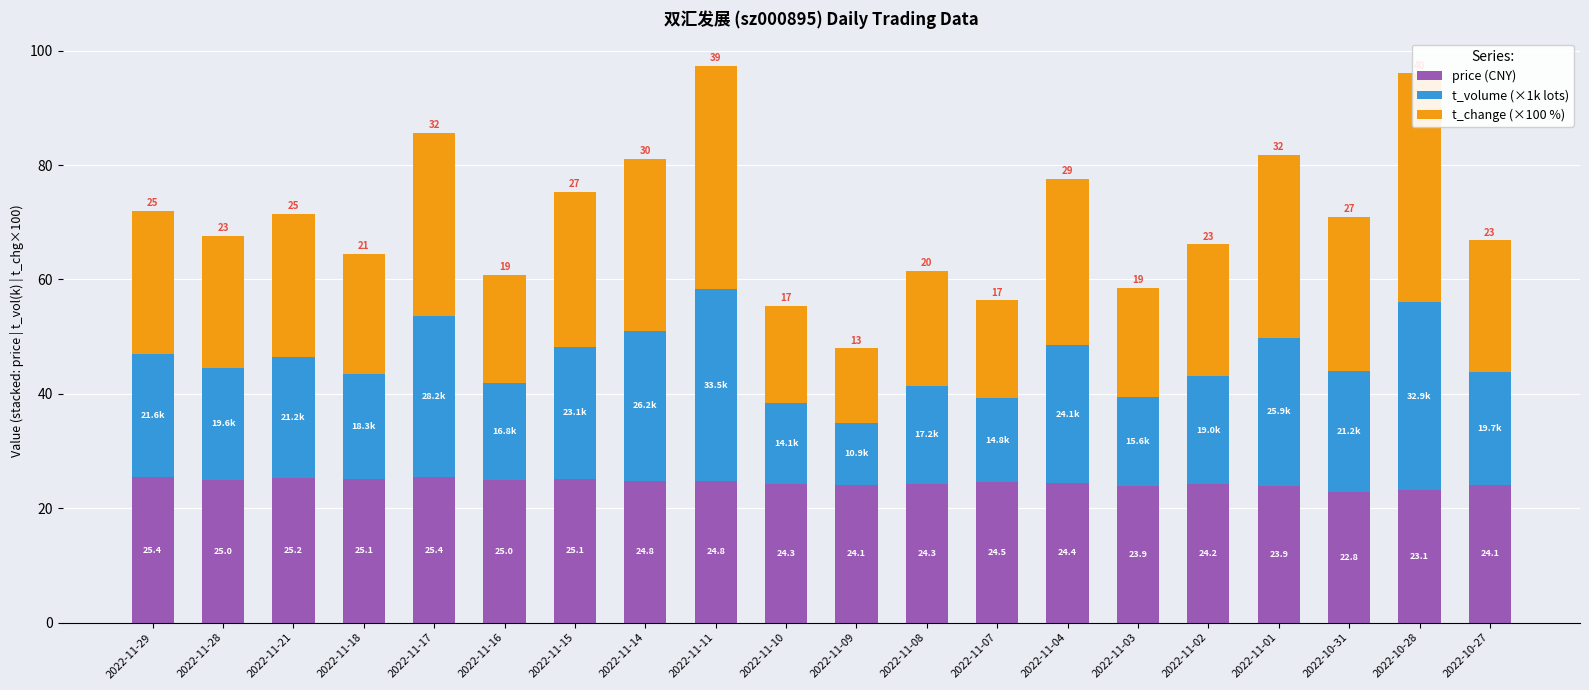

What is the minimum value for price (CNY)?

22.8